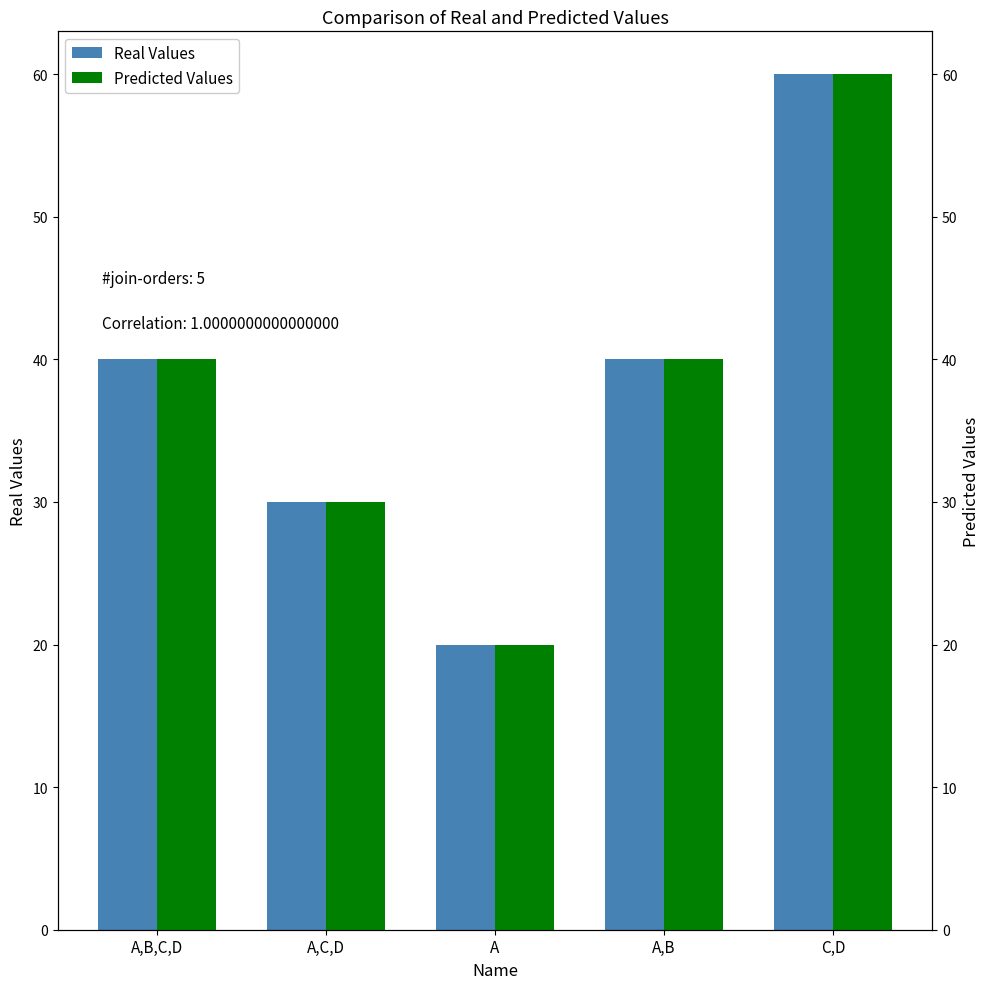

What is the maximum value for Predicted Values?

60